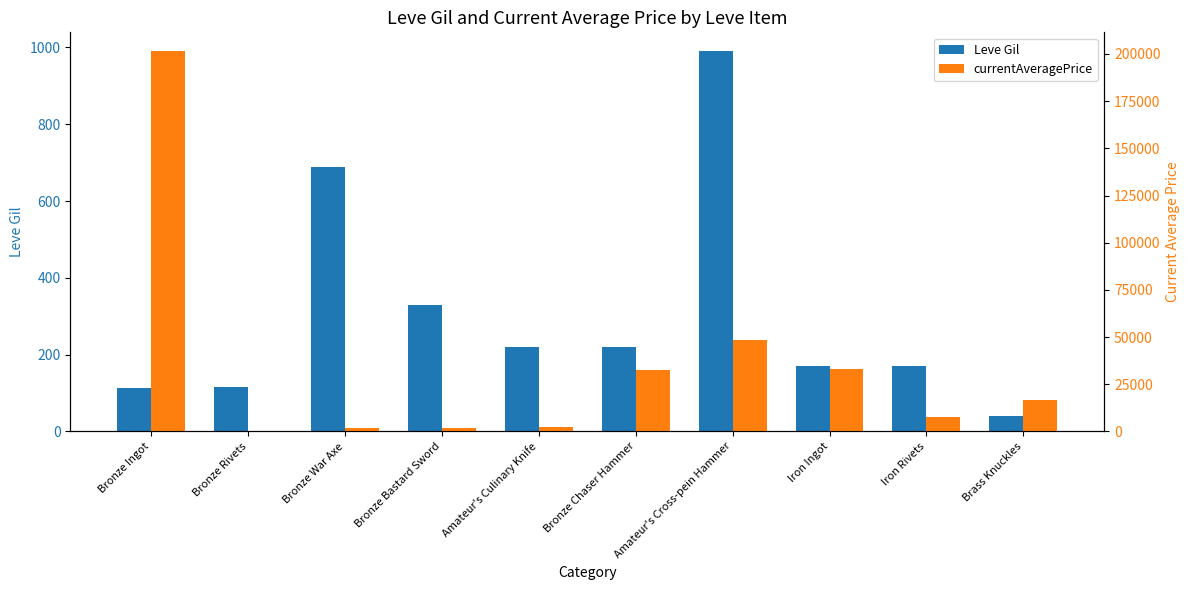

Rank the categories by Leve Gil value from highest to lowest.

Amateur's Cross-pein Hammer, Bronze War Axe, Bronze Bastard Sword, Amateur's Culinary Knife, Bronze Chaser Hammer, Iron Ingot, Iron Rivets, Bronze Rivets, Bronze Ingot, Brass Knuckles